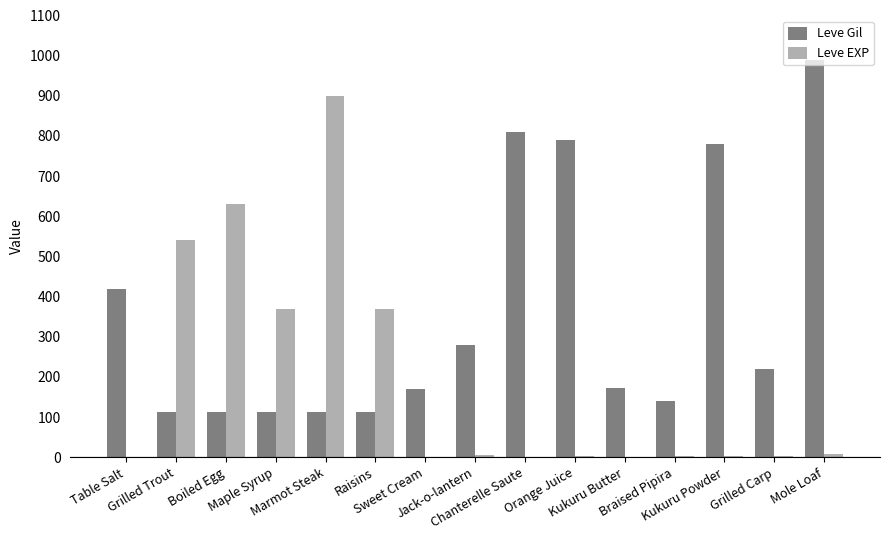

What is the sum of all Leve Gil values?

5334